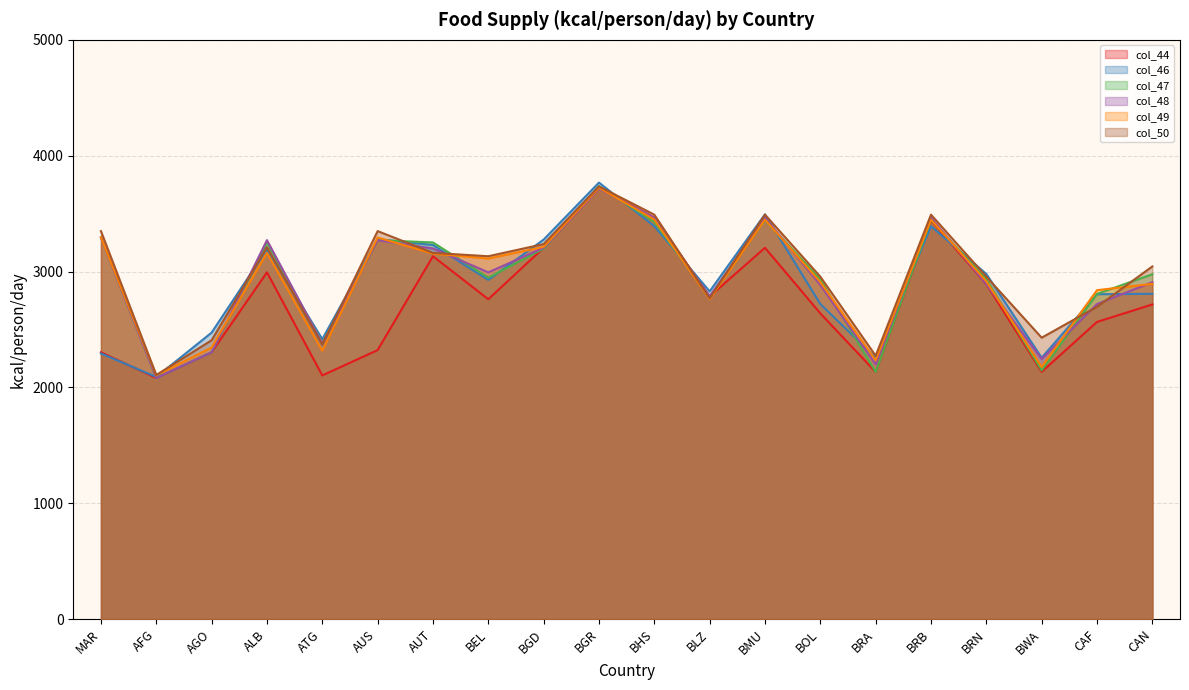

True or false: col_48 has a value of 2542 at BGR.

False